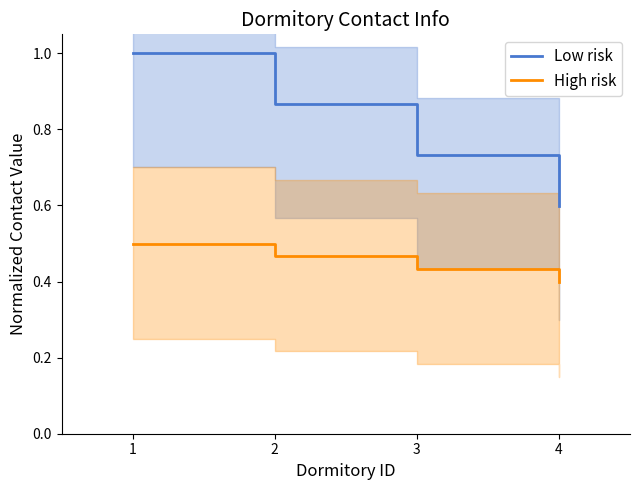

Reading right to left, transcribe all the data shown in this chart.

Low risk: 4=0.6	3=0.7	2=0.9	1=1.0
High risk: 4=0.4	3=0.4	2=0.5	1=0.5